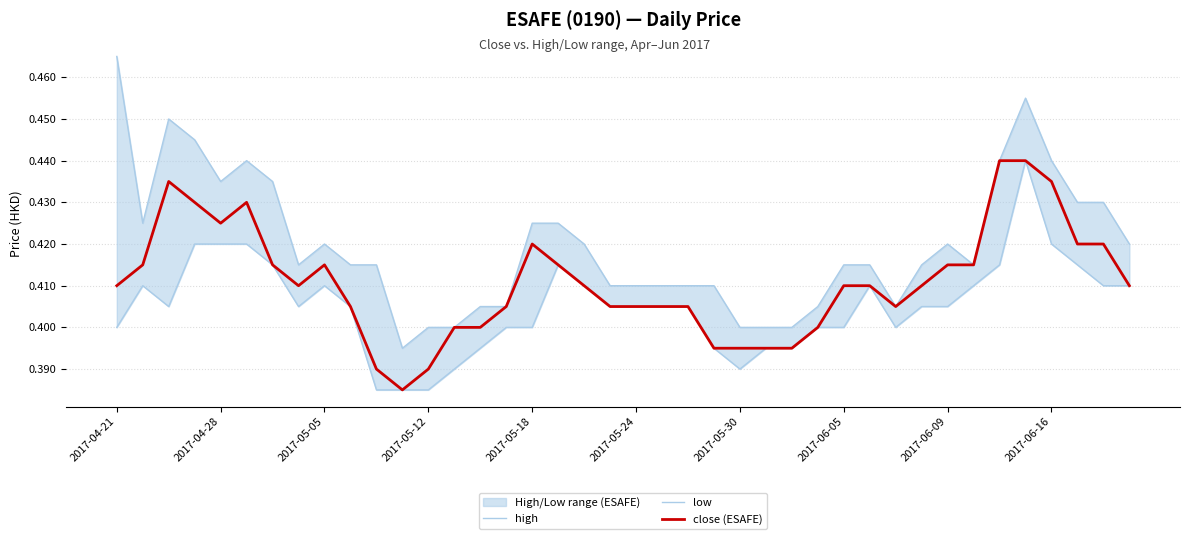

The value of high at 19 is 0.4. True or false?

True